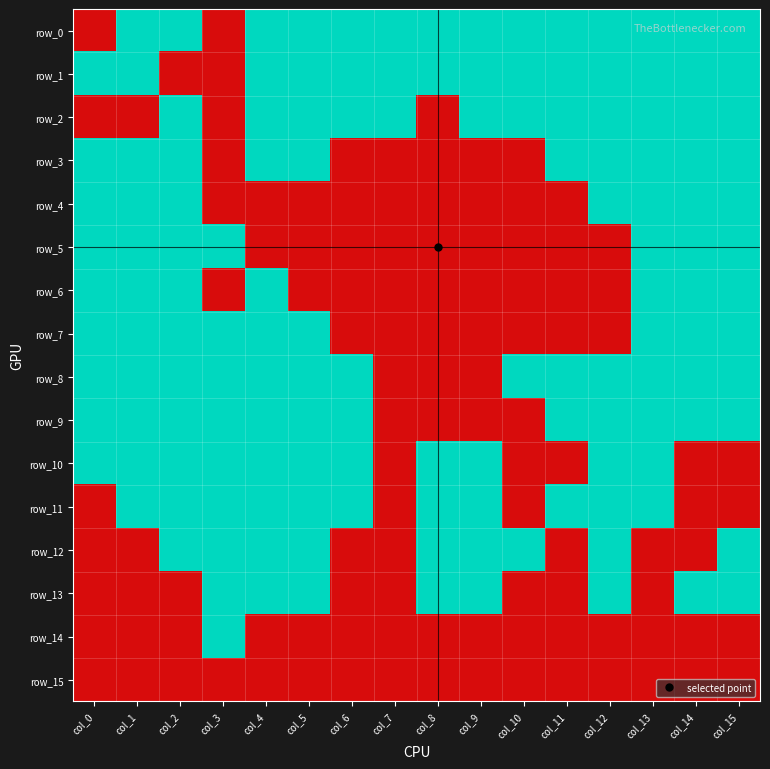

Is it true that row_7 equals 0 at col_12?

True